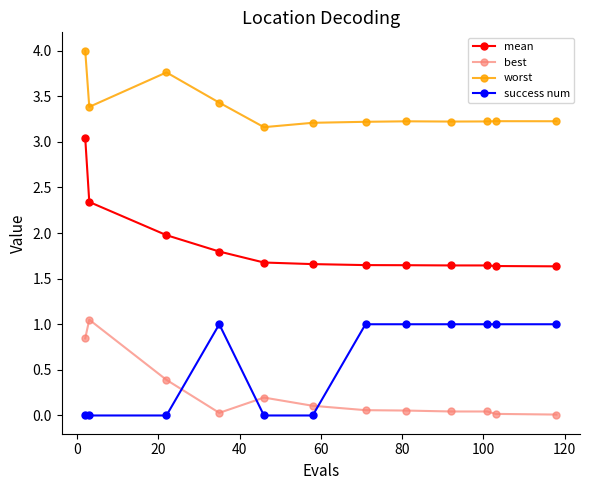

True or false: mean and success num intersect in this chart.

False